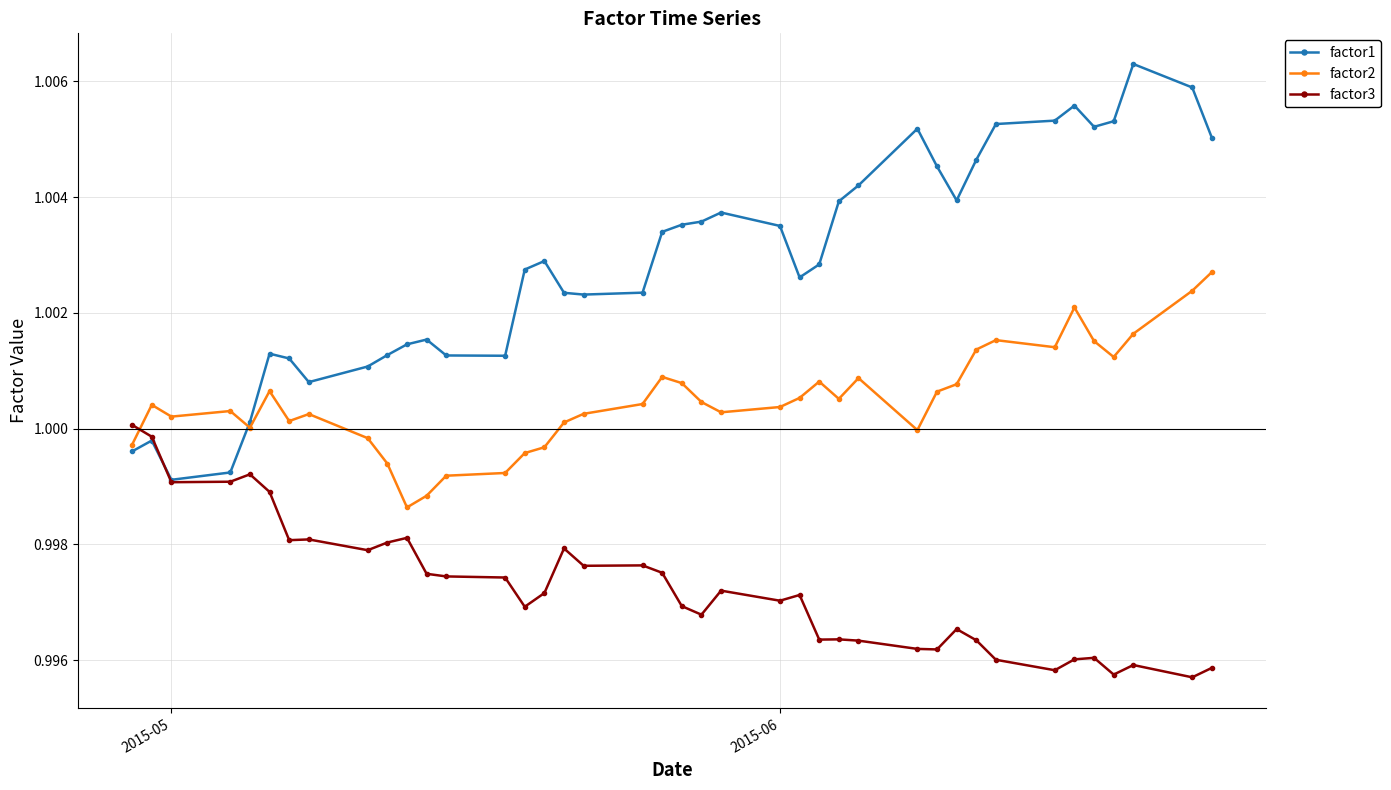

Which series has the widest spread of values?

factor1